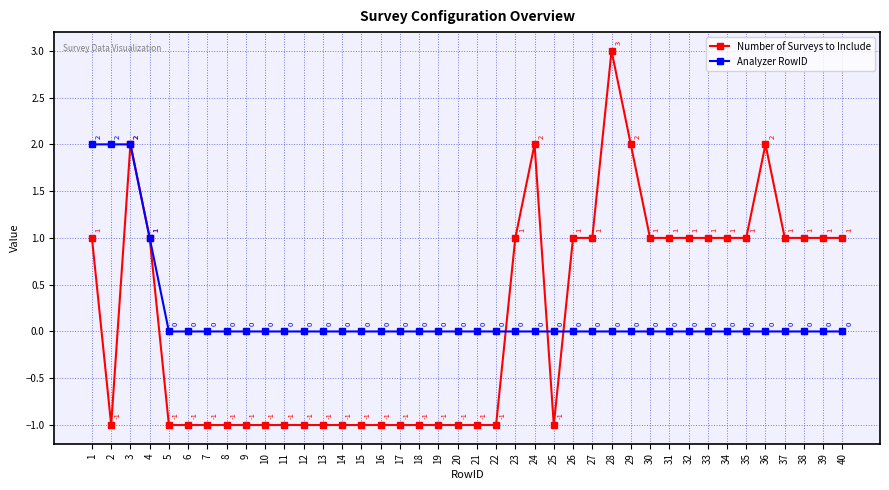

Rank the series by their average value, from highest to lowest.

Analyzer RowID, Number of Surveys to Include